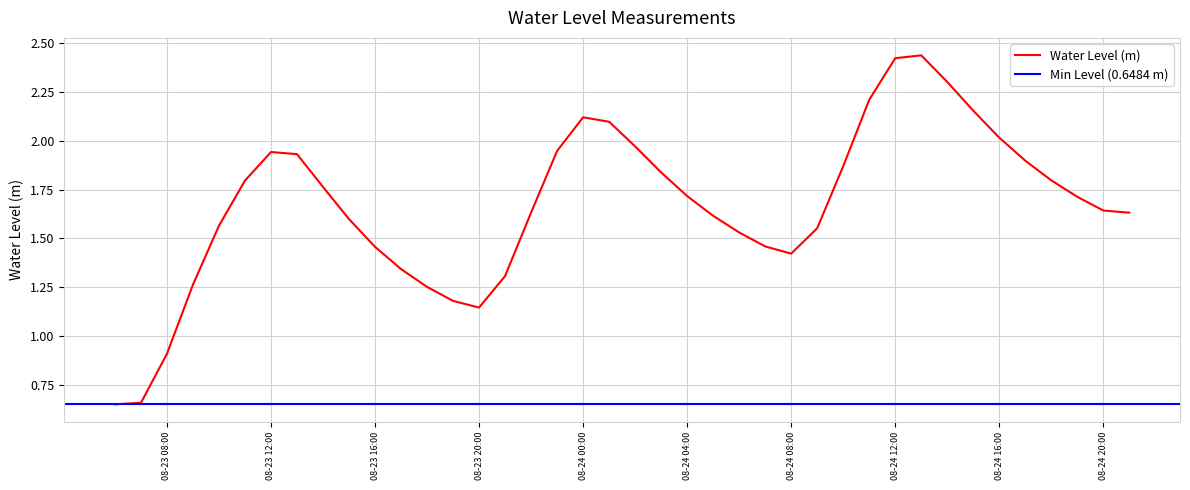

What is the greatest value displayed?

2.4